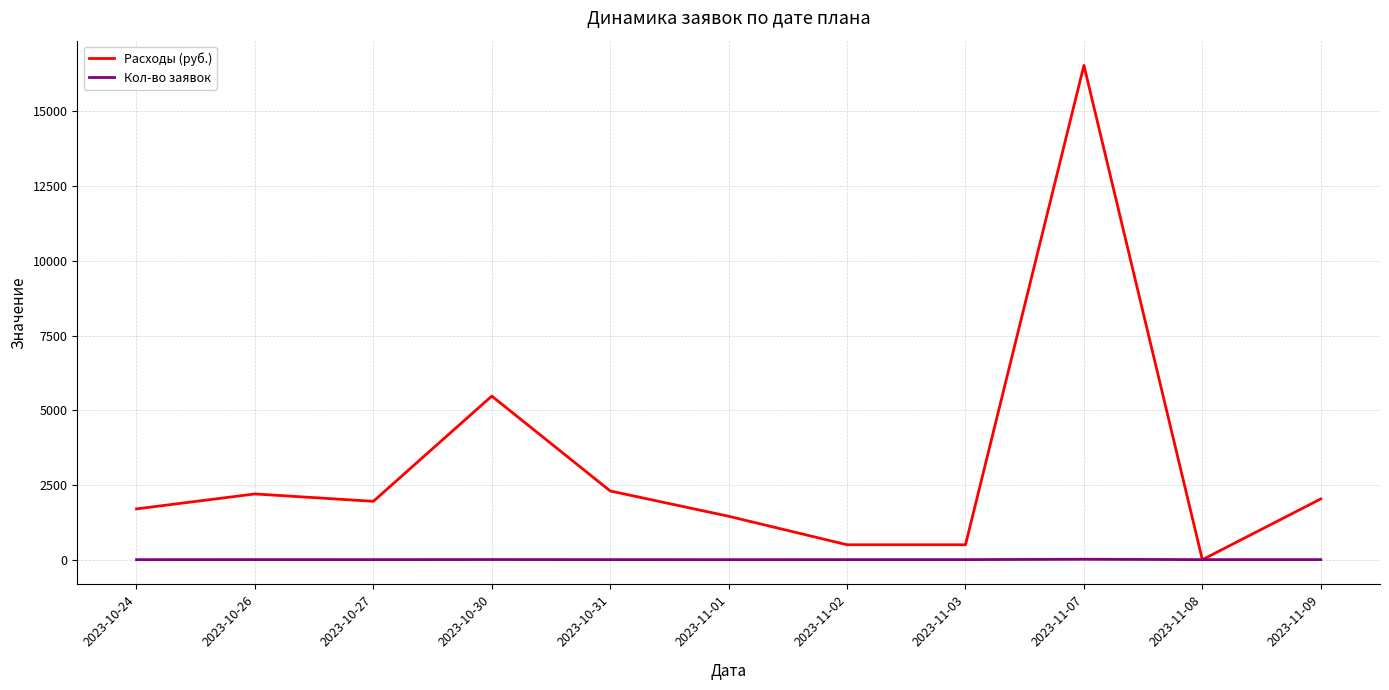

The value of Кол-во заявок at 2023-11-08 is 2. True or false?

True